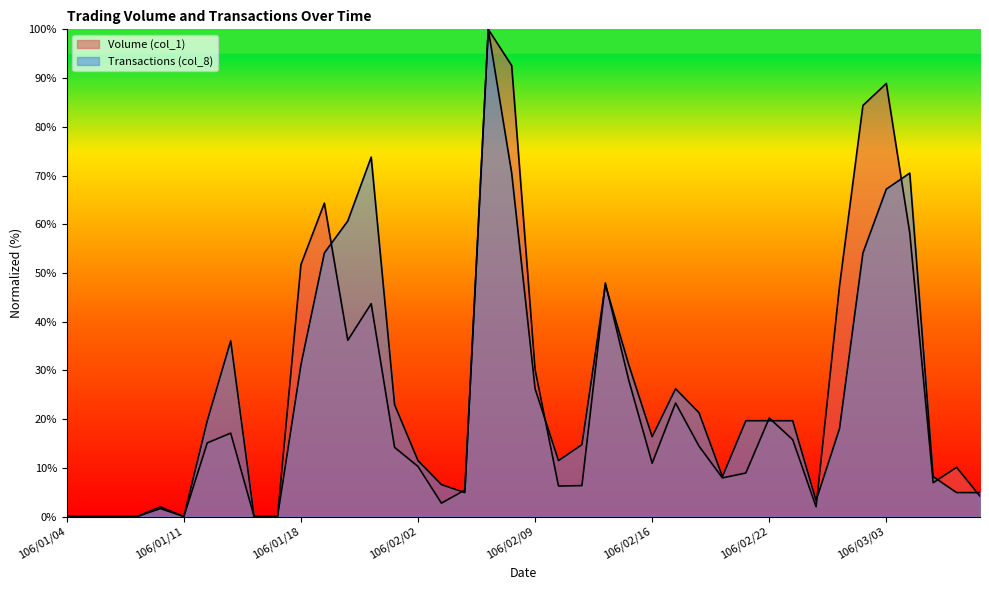

Reading left to right, transcribe all the data shown in this chart.

Volume (col_1): 0.0	0.0	0.0	0.0	2.0	0.0	15.1	17.1	0.0	0.0	51.7	64.3	36.2	43.7	14.2	10.3	2.8	5.4	100.0	92.6	30.2	6.3	6.3	48.0	28.0	10.9	23.3	14.5	7.9	8.9	20.2	15.8	2.0	47.3	84.4	88.9	58.2	6.9	10.1	4.2
Transactions (col_8): 0.0	0.0	0.0	0.0	1.6	0.0	19.7	36.1	0.0	0.0	31.1	54.1	60.7	73.8	23.0	11.5	6.6	4.9	100.0	70.5	26.2	11.5	14.8	47.5	31.1	16.4	26.2	21.3	8.2	19.7	19.7	19.7	3.3	18.0	54.1	67.2	70.5	8.2	4.9	4.9